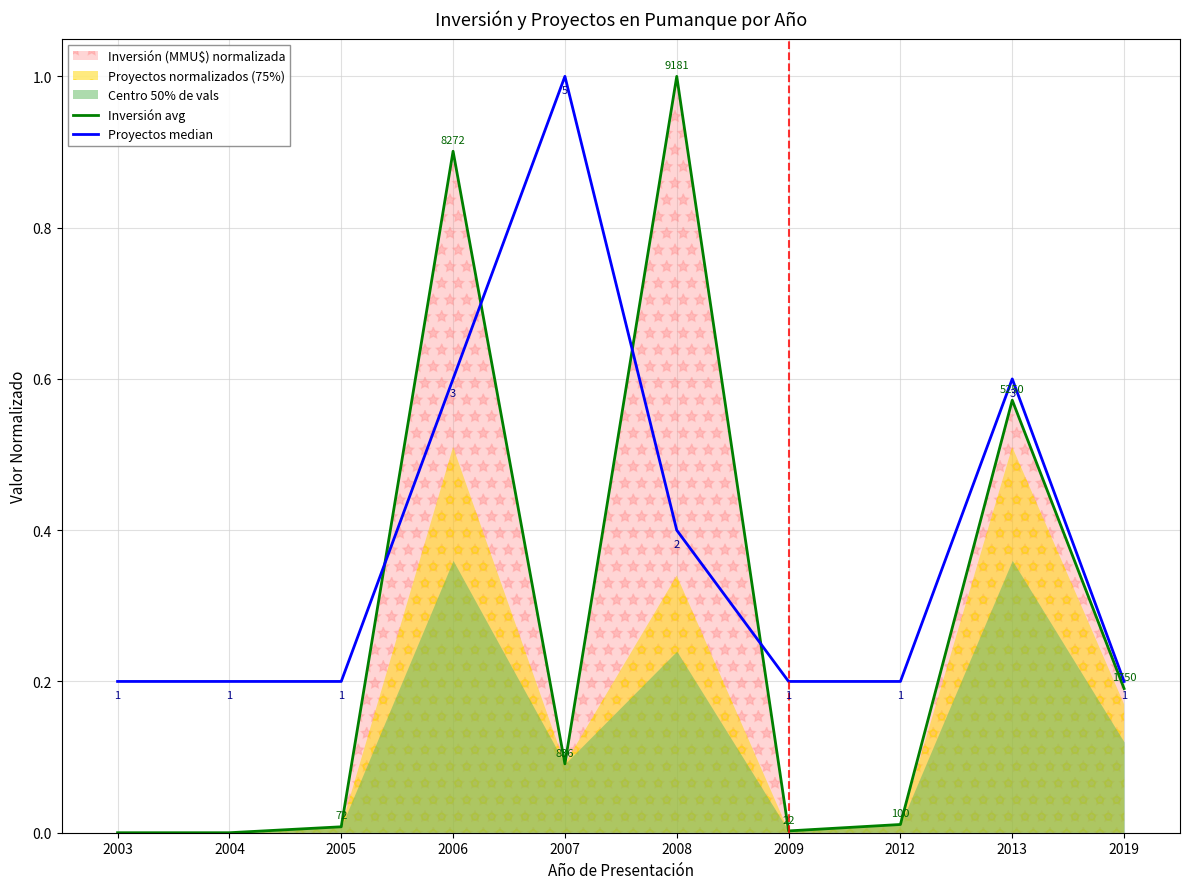

What is the sum of all Proyectos median values?

3.8